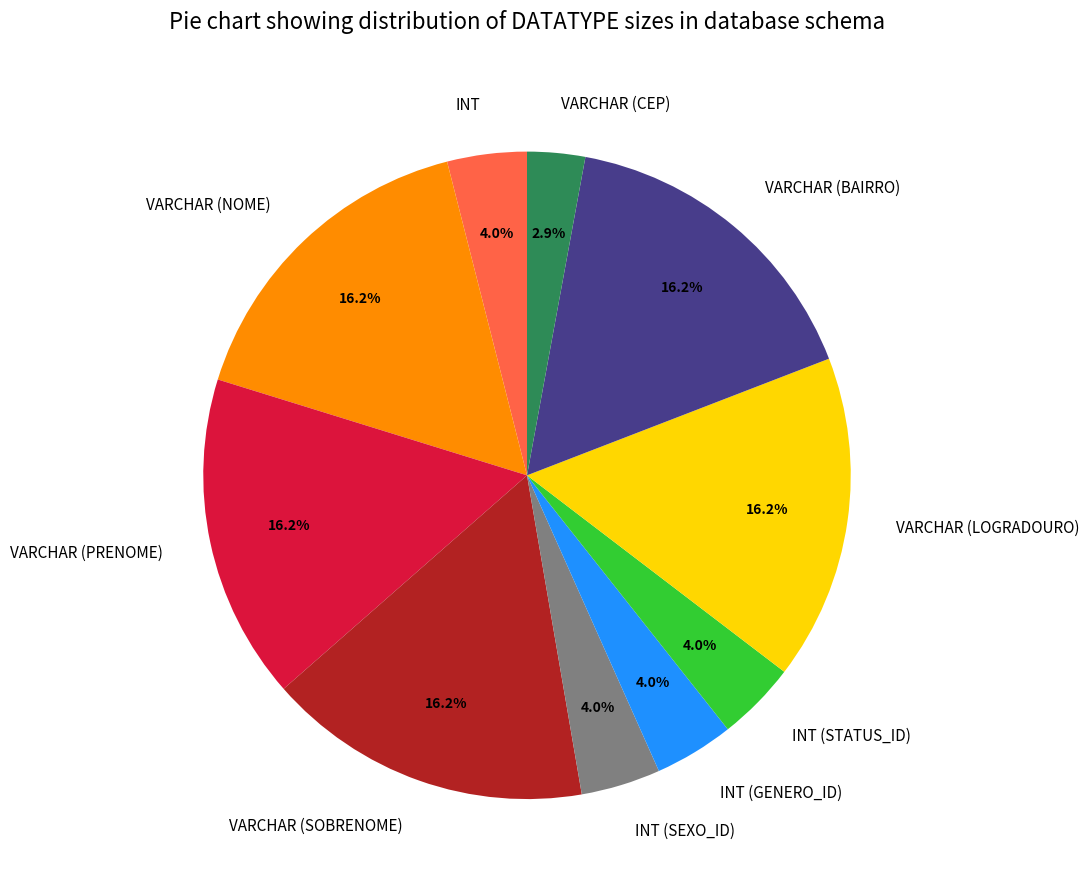

Combined, do INT and VARCHAR (SOBRENOME) account for over 50%?

No